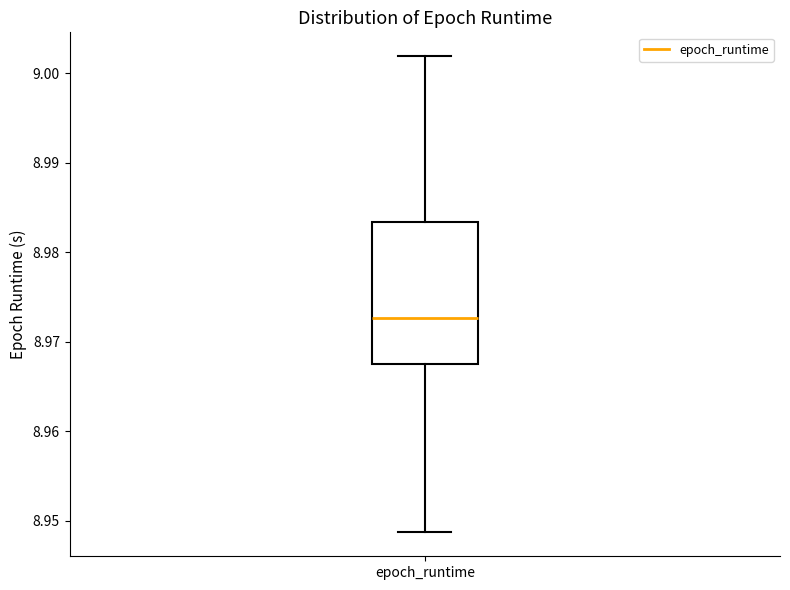

Transcribe this box plot: give where the median line is, the range the box spans, and where the two whiskers end, as read against the y-axis. The values are not printed on the chart, so give them approximately, as read against the axis.

median 8.973, box 8.967 to 8.983, whiskers 8.949 to 9.002